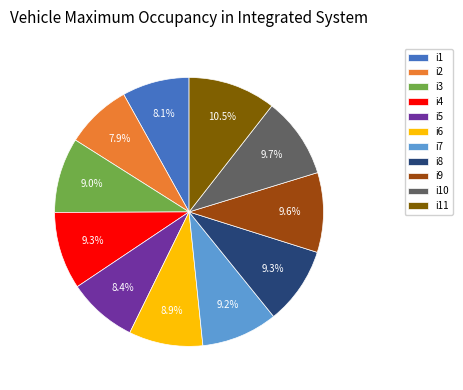

Which slice is the largest?

i11